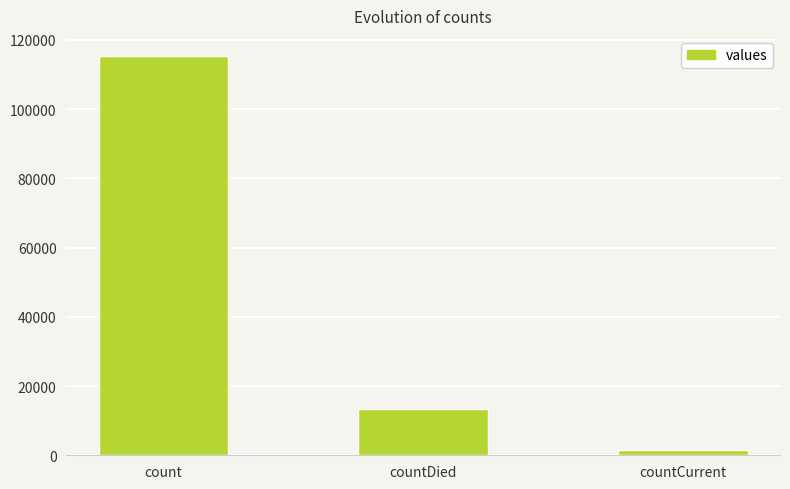

Count the values in the range 1383 to 115379.

3